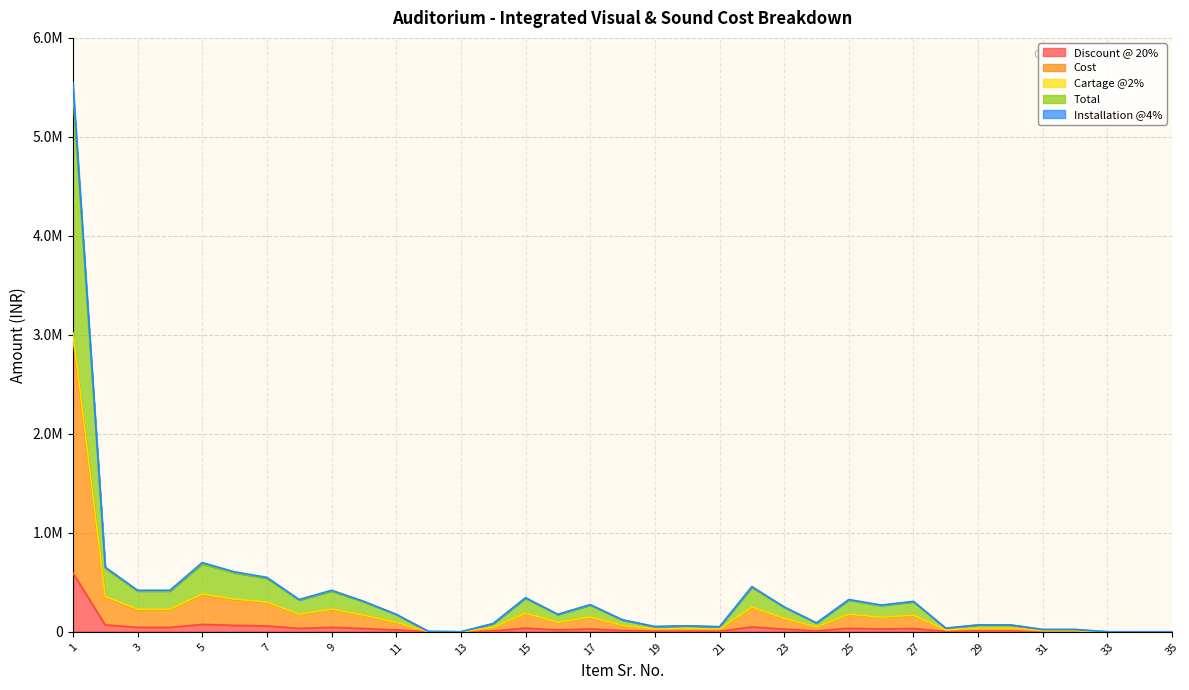

At which category does Total reach its first local peak?

5